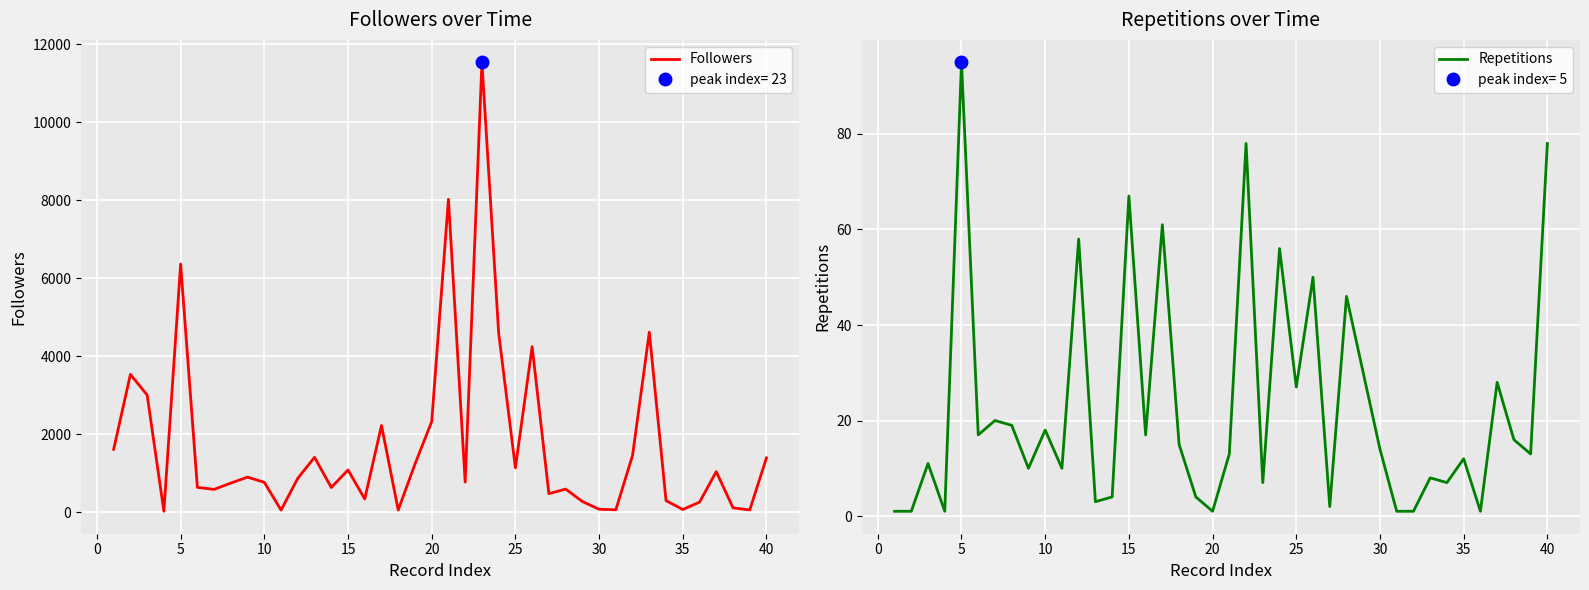

What is the value of the Repetitions point at the 29th from the left?

30